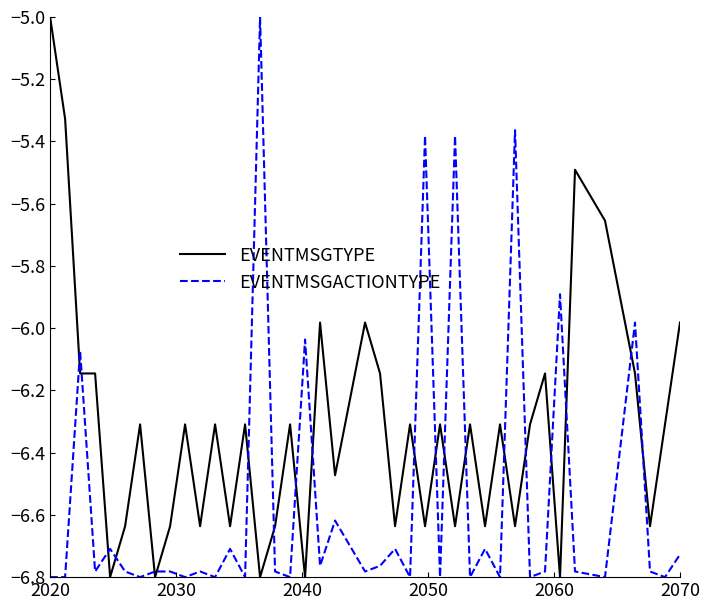

What is the difference between the maximum and minimum values in the EVENTMSGTYPE series?

1.8